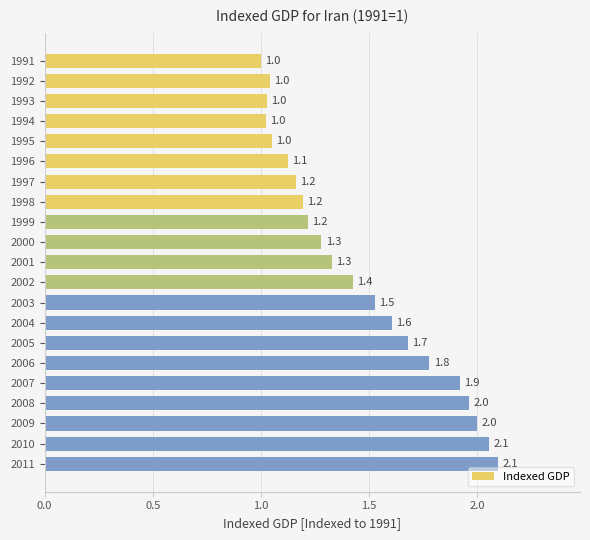

What is the ratio of the value at 2001 to the value at 2008?

0.7